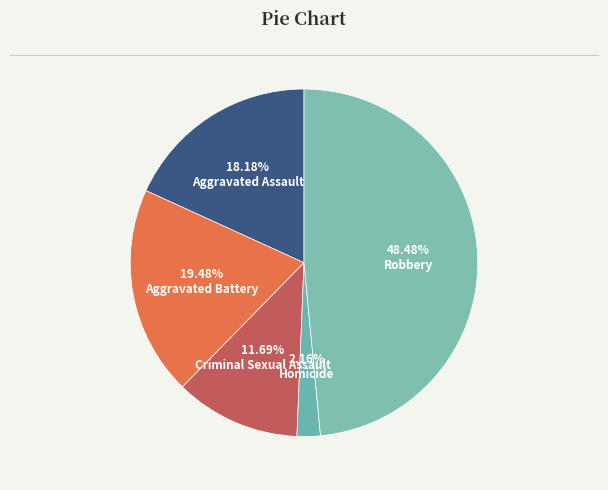

Do Aggravated Assault and Robbery together represent more than half of the pie?

Yes